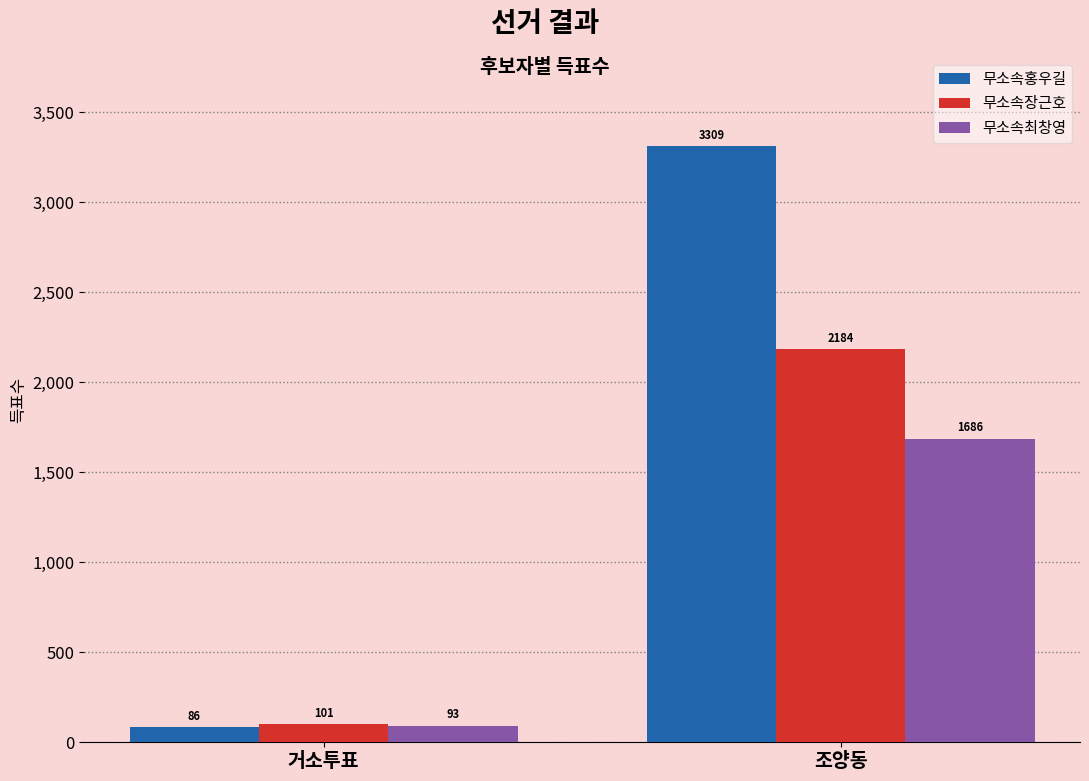

At which category is the sum across all series the highest?

조양동